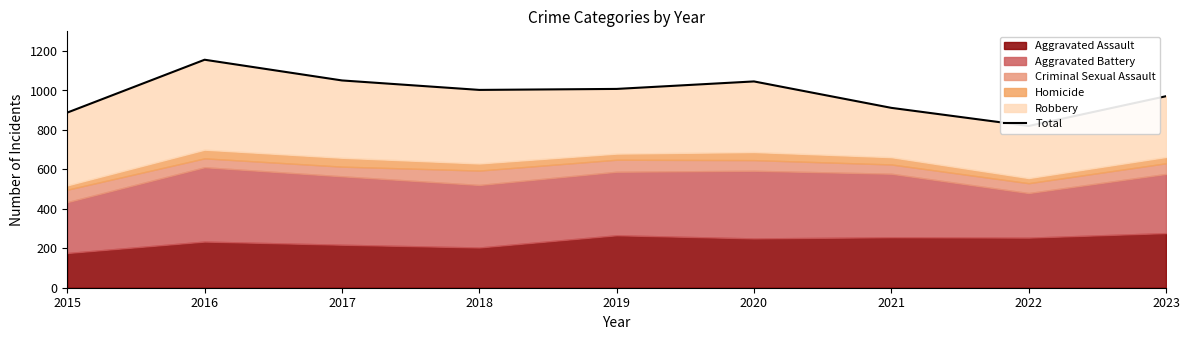

Reading left to right, transcribe all the data shown in this chart.

2015=888	2016=1156	2017=1051	2018=1003	2019=1008	2020=1046	2021=912	2022=820	2023=971